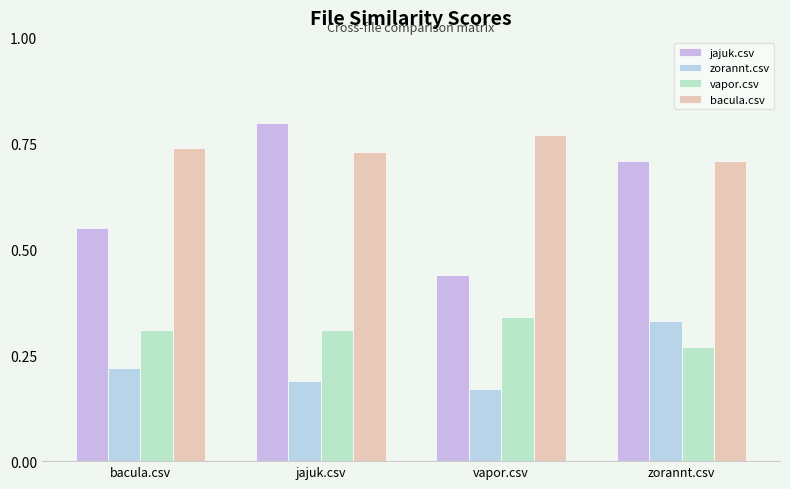

Which label corresponds to the smallest value in the chart?

vapor.csv